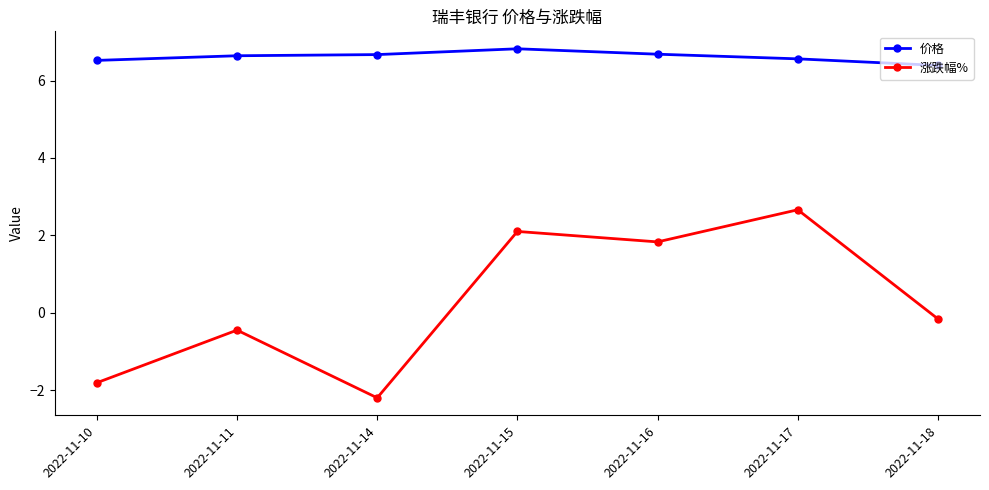

True or false: 涨跌幅% and 价格 intersect in this chart.

False